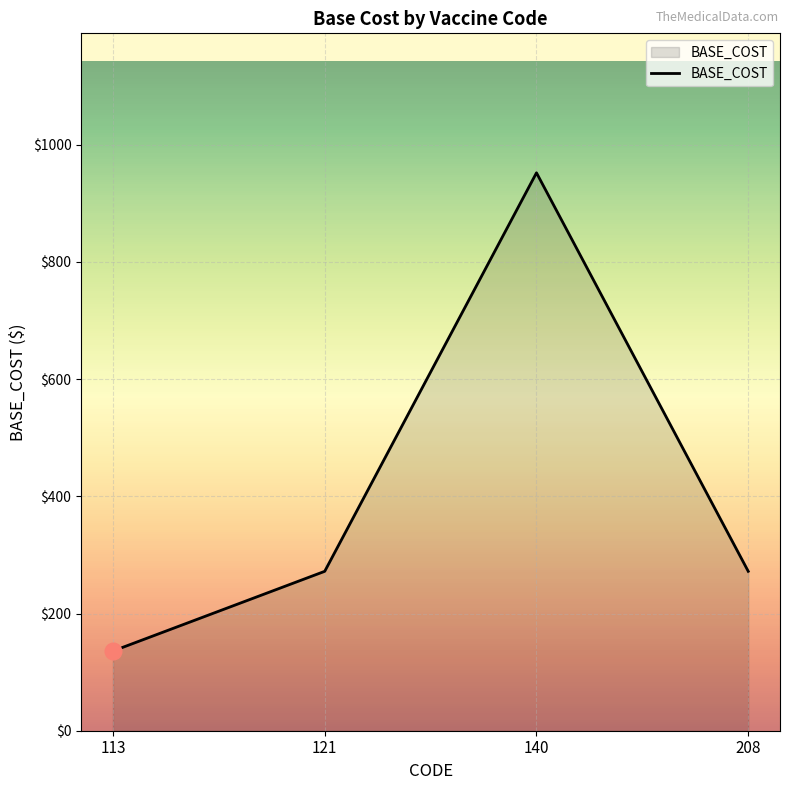

At which category does the data reach its first local peak?

140